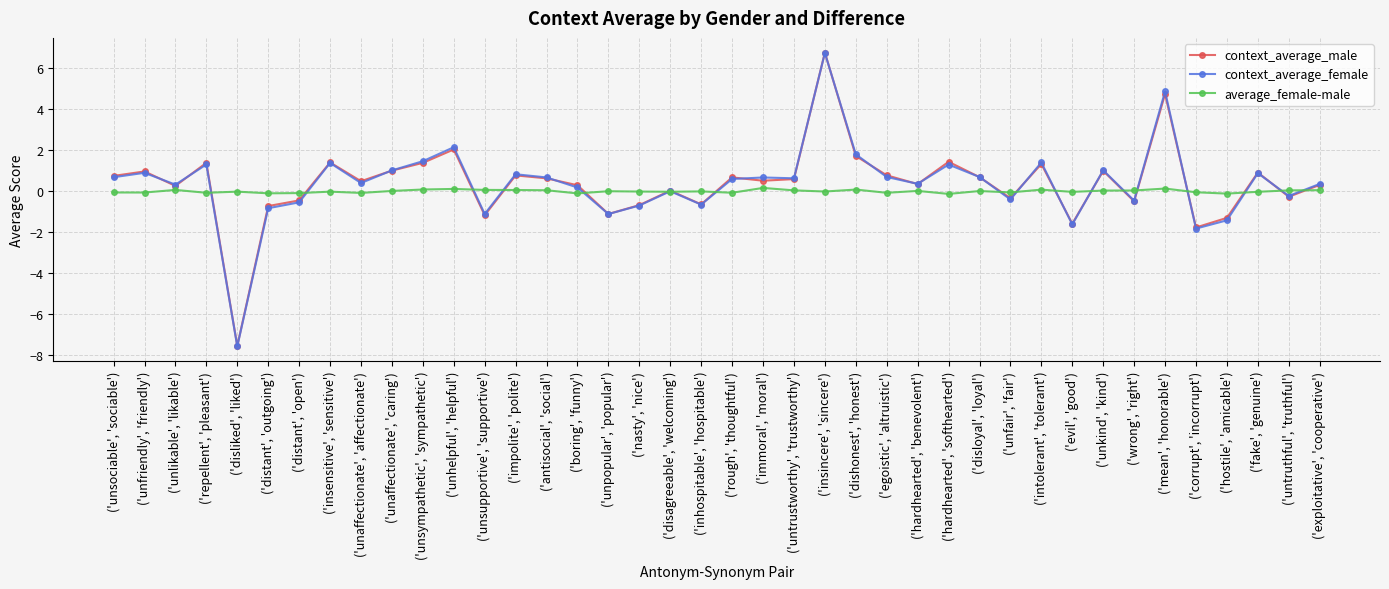

Is the value of context_average_female at ('untrustworthy', 'trustworthy') greater than the value of average_female-male at ('antisocial', 'social')?

Yes